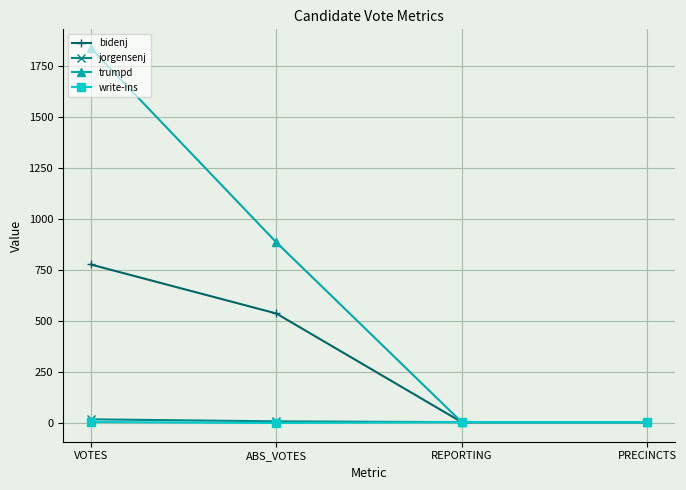

Is the value of write-ins at PRECINCTS greater than the value of bidenj at VOTES?

No